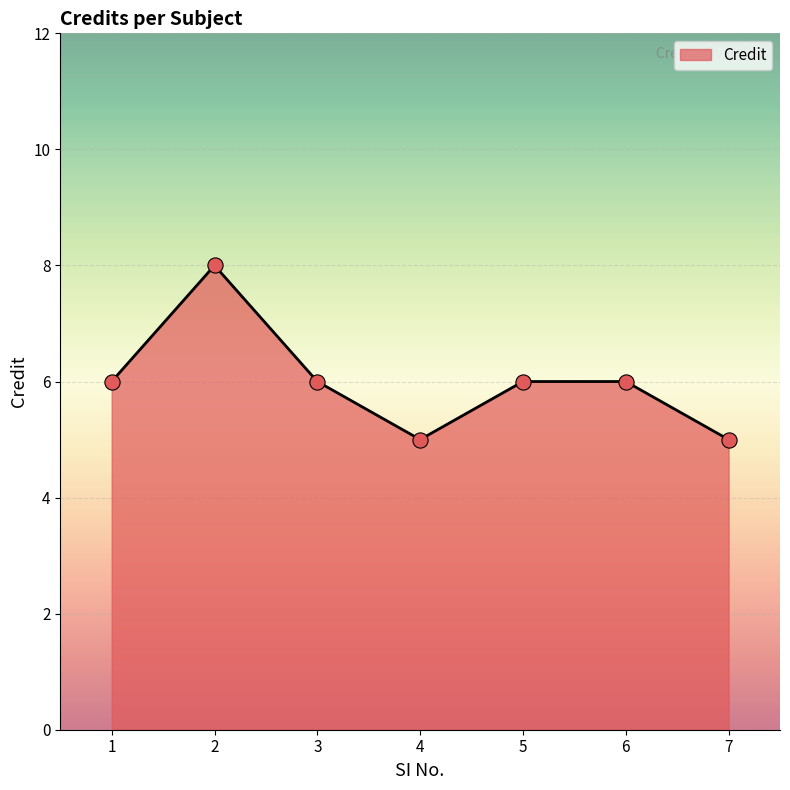

What is the ratio of the value at 3 to the value at 6?

1.0